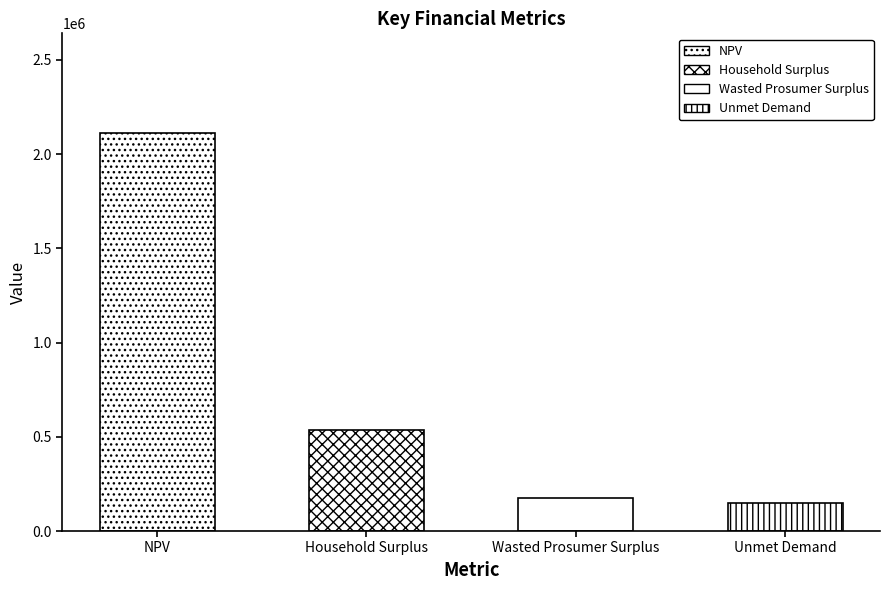

What is the difference between the second highest and minimum values?

389656.1